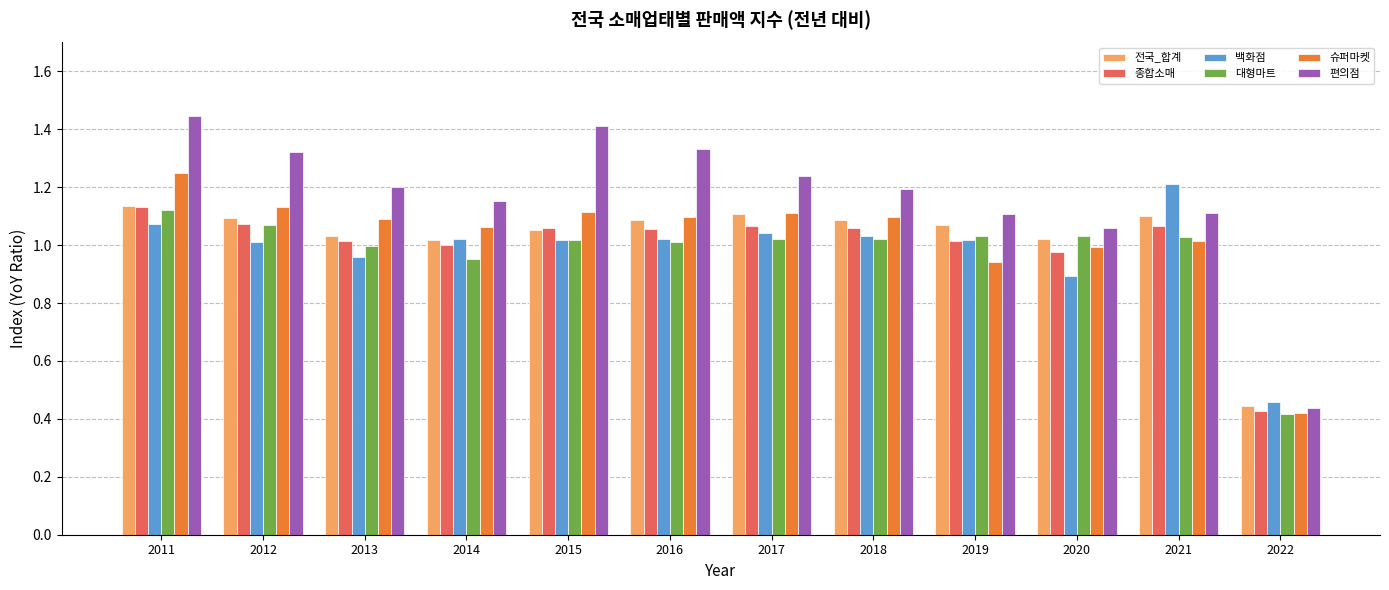

At which category does the chart reach its peak across all series?

2011